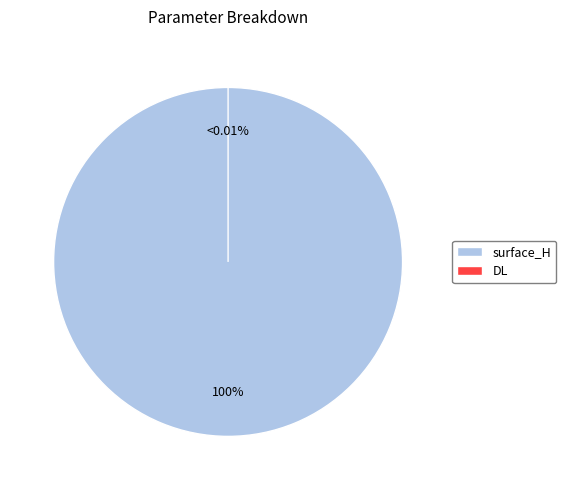

Which category accounts for the majority?

surface_H